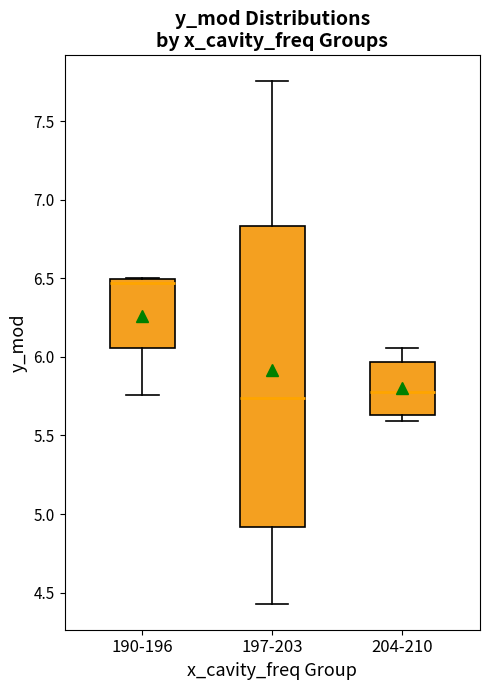

Which box is the tallest, from its lower edge to its upper edge?

197-203